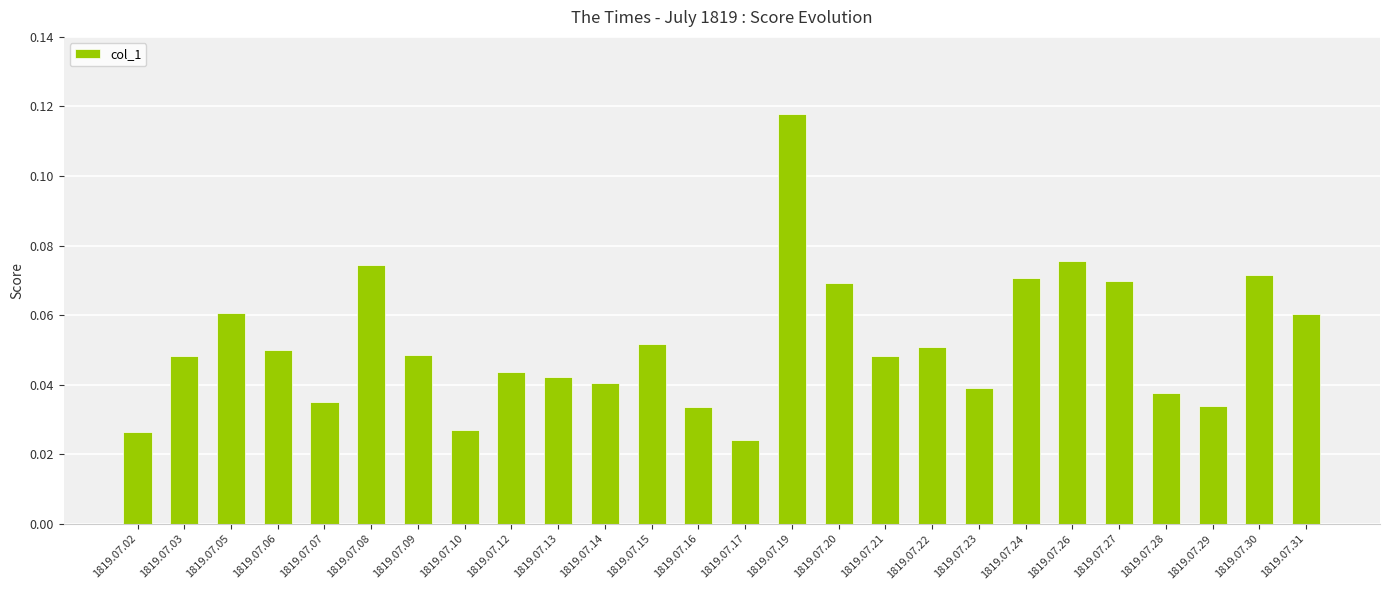

How many values are between 0 and 1?

26